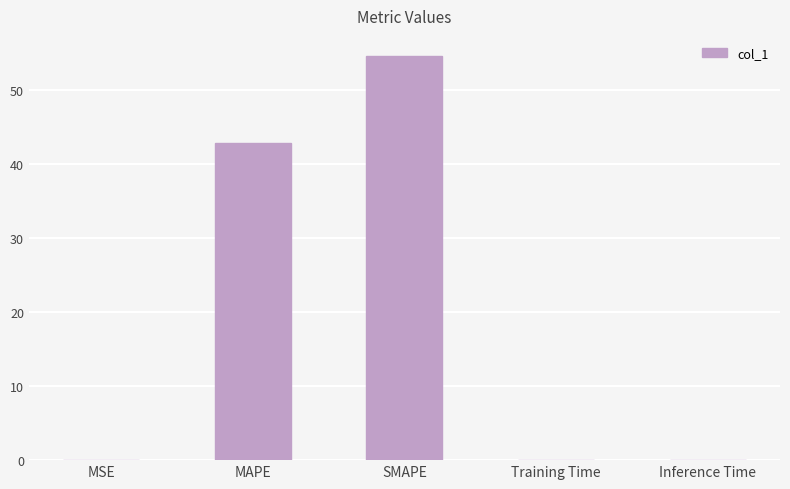

Which has a higher value, MSE or SMAPE?

SMAPE